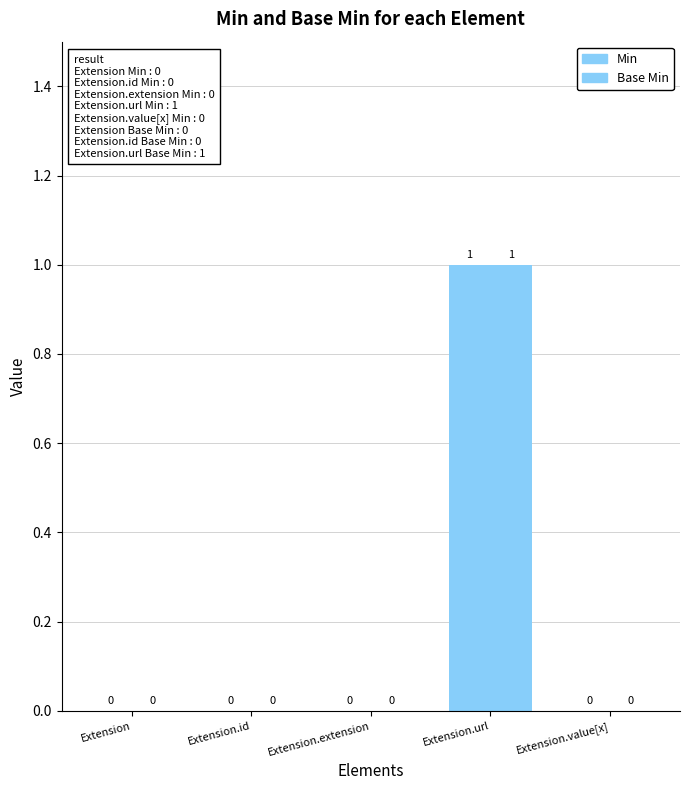

At how many categories does at least one series exceed 0?

1